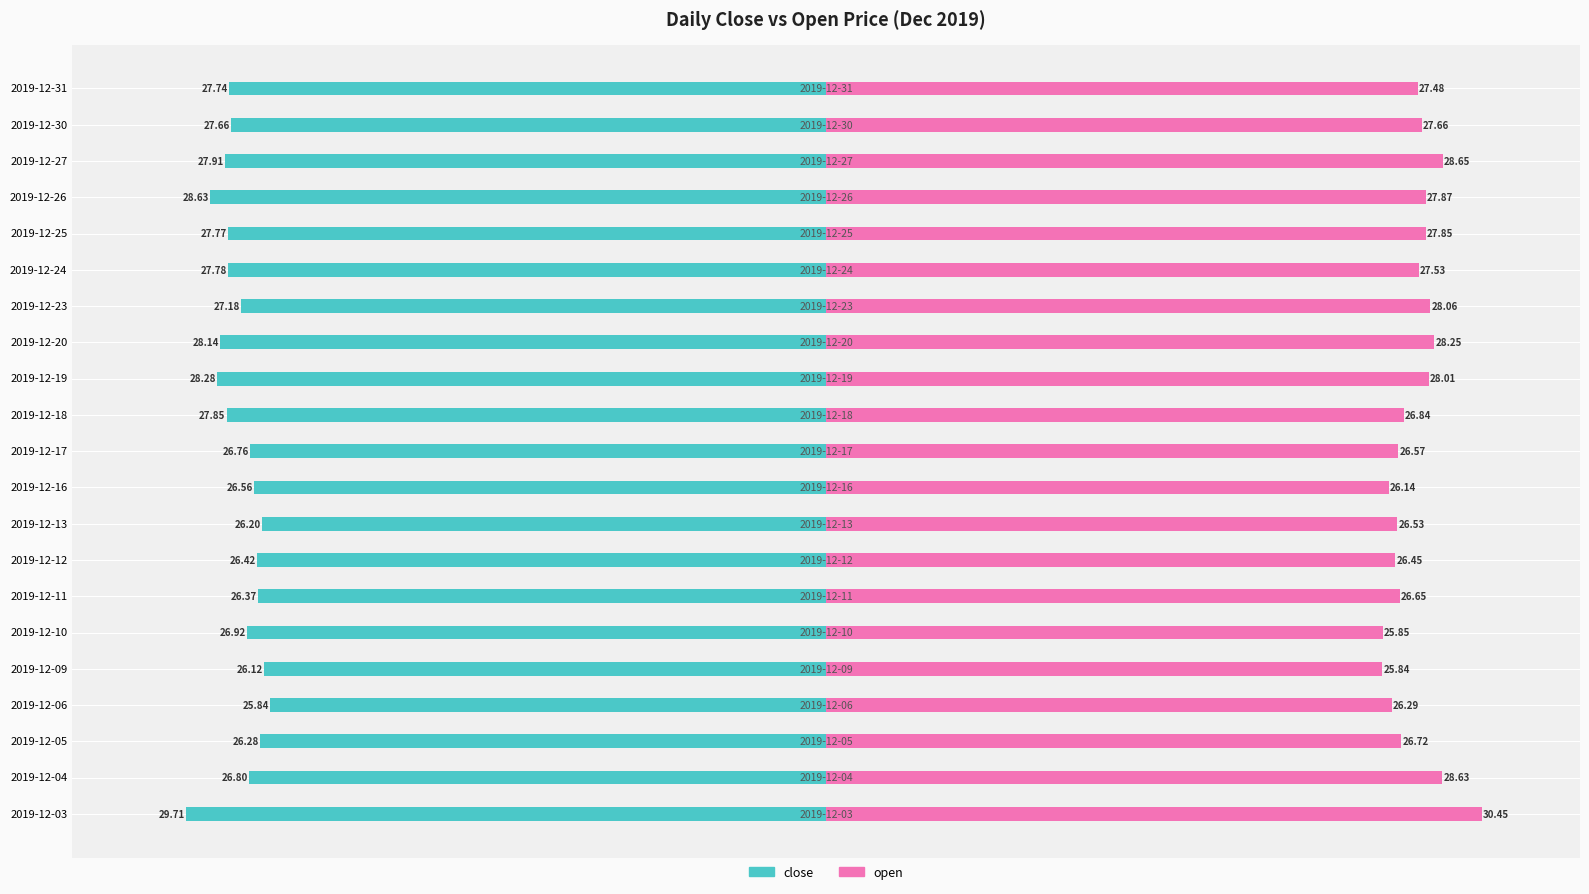

Which series has the widest spread of values?

open